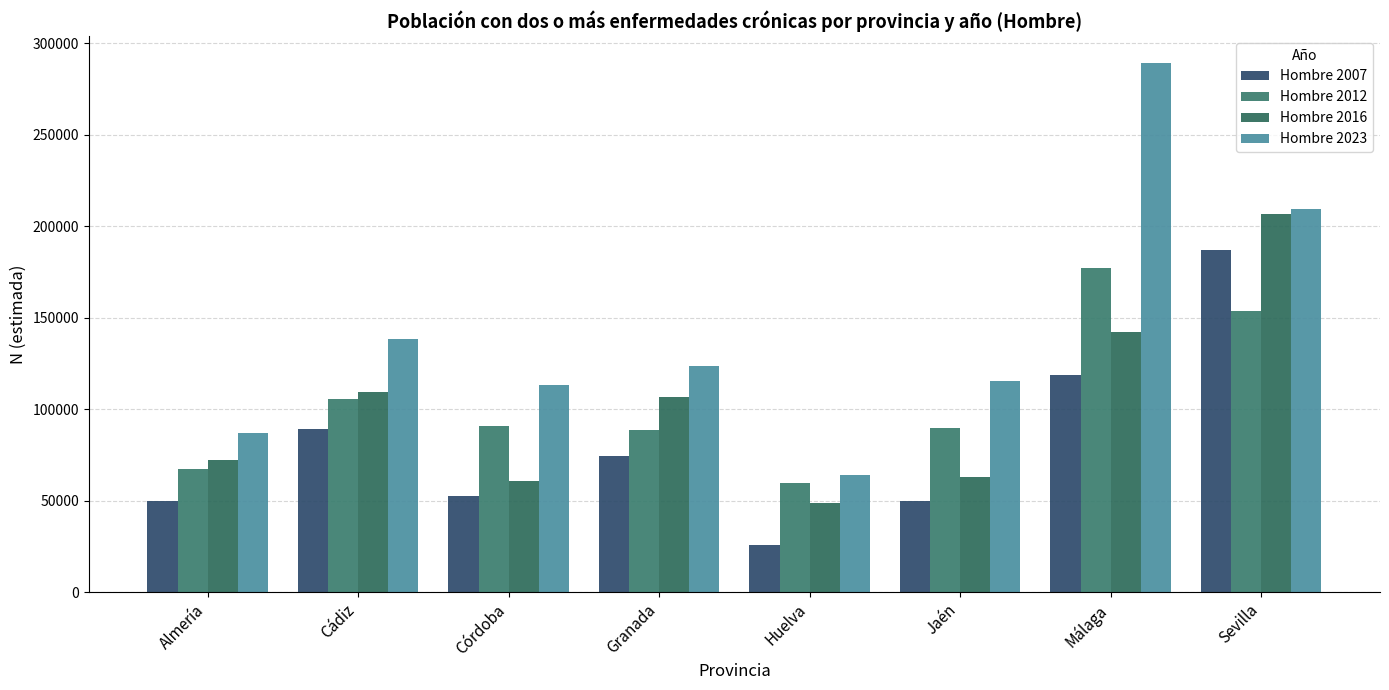

Rank the series at Granada from lowest to highest value.

Hombre 2007, Hombre 2012, Hombre 2016, Hombre 2023